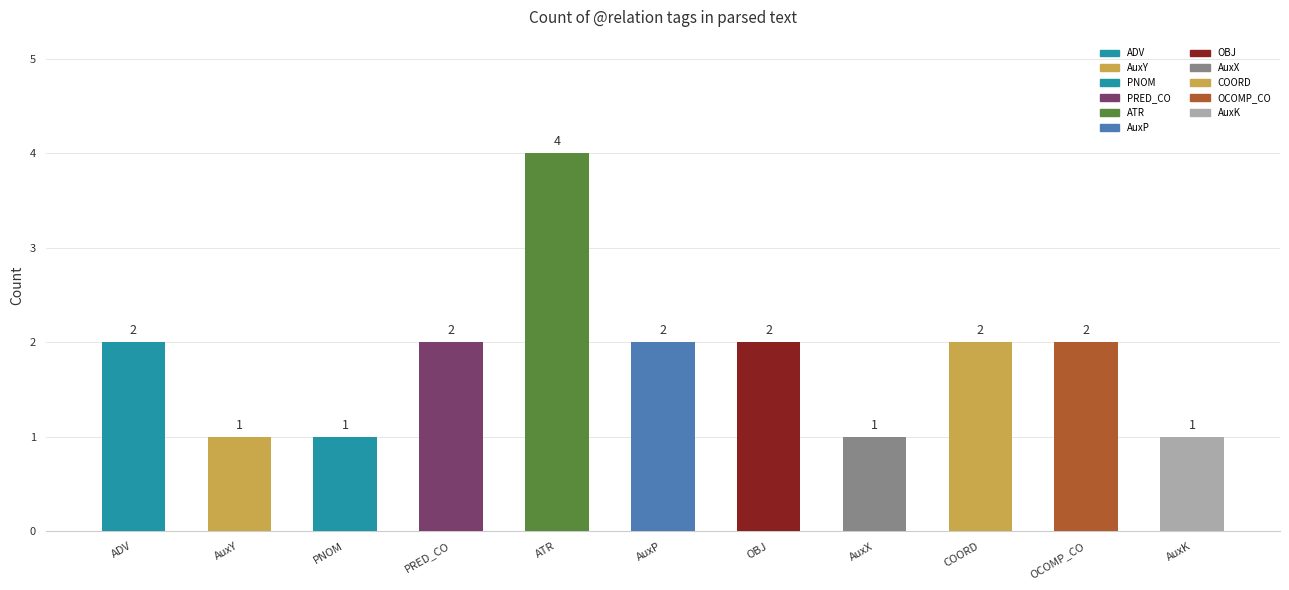

True or false: the data shows 2 at OBJ.

True